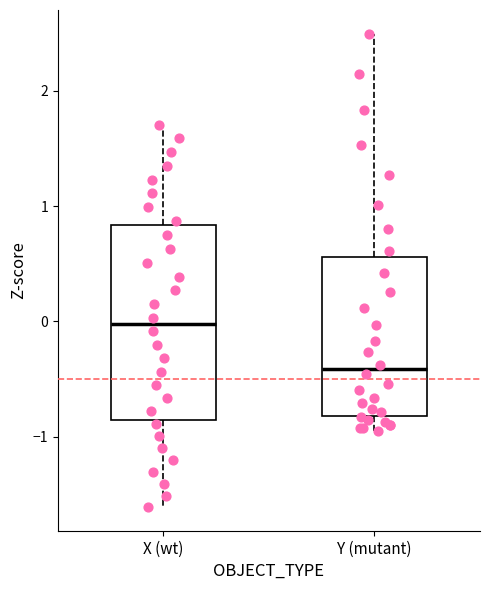

Reading left to right, transcribe this box plot: for each box, give where its median line is, the range the box spans, and where its two whiskers end, as read against the y-axis. The values are not printed on the chart, so give them approximately, as read against the axis.

X (wt): median 0.0, box -0.9 to 0.8, whiskers -1.6 to 1.7
Y (mutant): median -0.4, box -0.8 to 0.6, whiskers -0.9 to 2.5